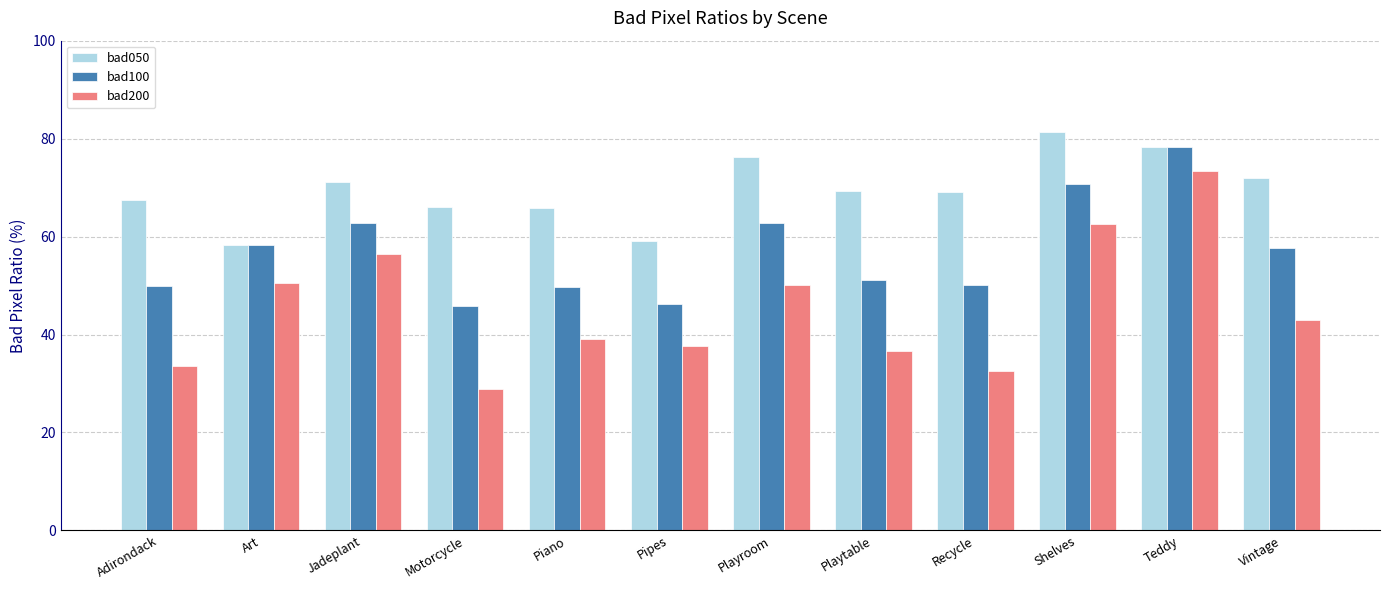

Rank the series by their average value, from lowest to highest.

bad200, bad100, bad050